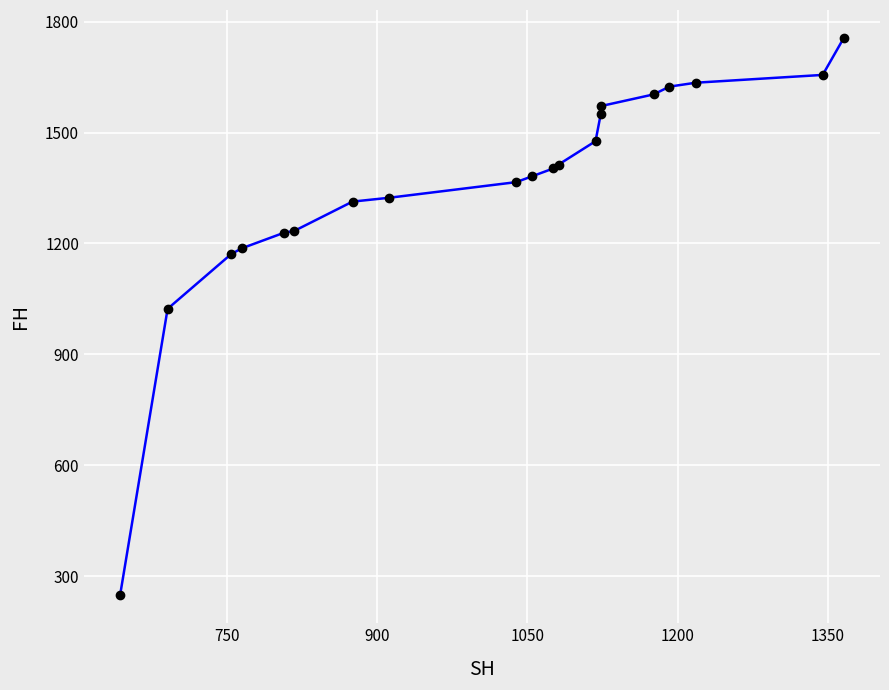

What is the difference between the maximum and minimum values?

1508.2